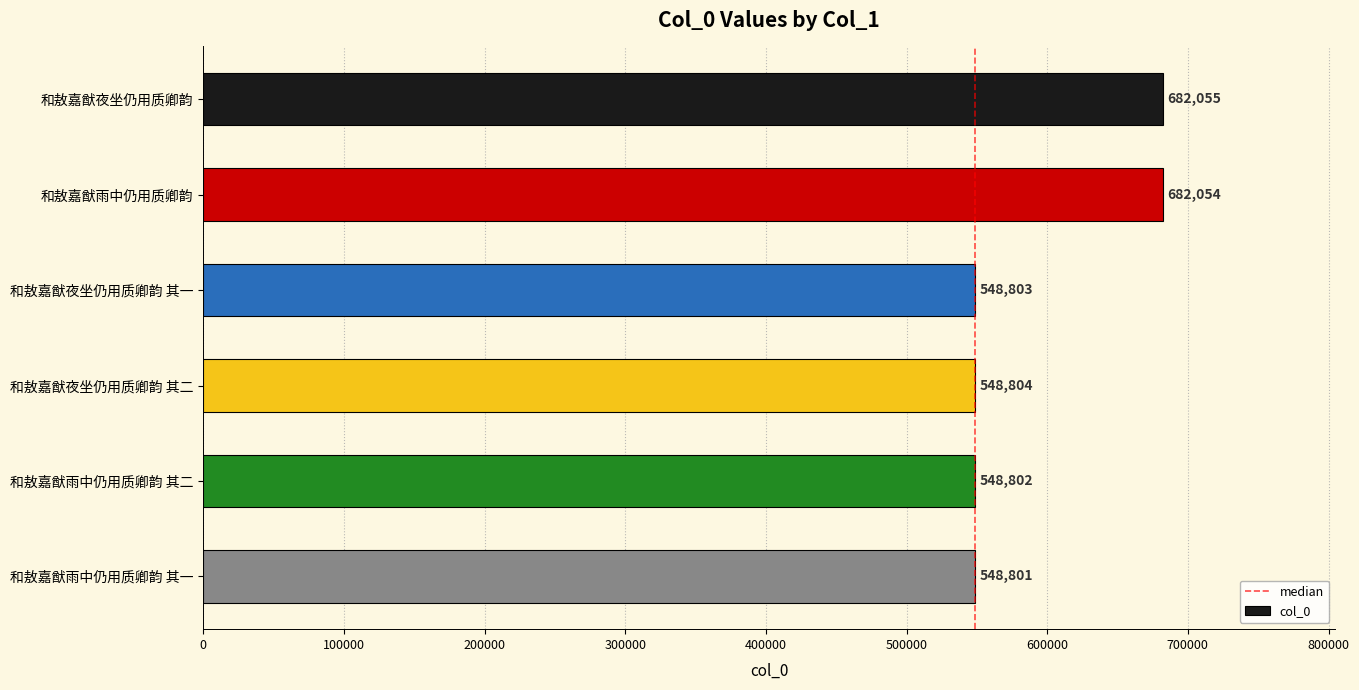

What is the difference between the maximum and second lowest values?

133253